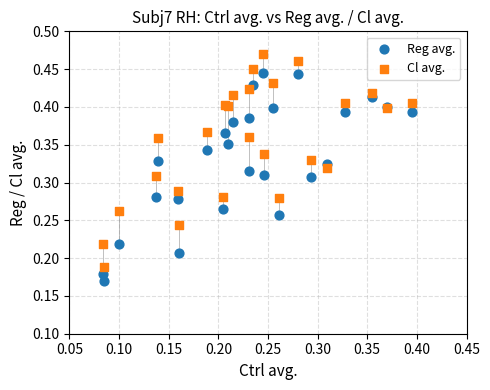

Which series reaches the minimum Y coordinate?

Reg avg.